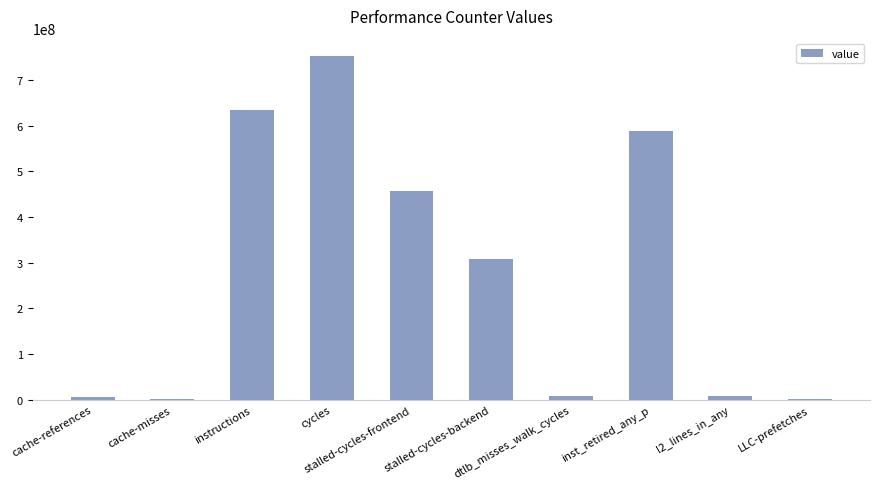

What is the greatest value displayed?

752995594